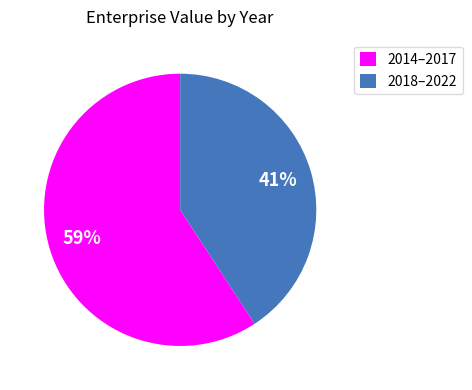

Does any single category account for the majority?

Yes